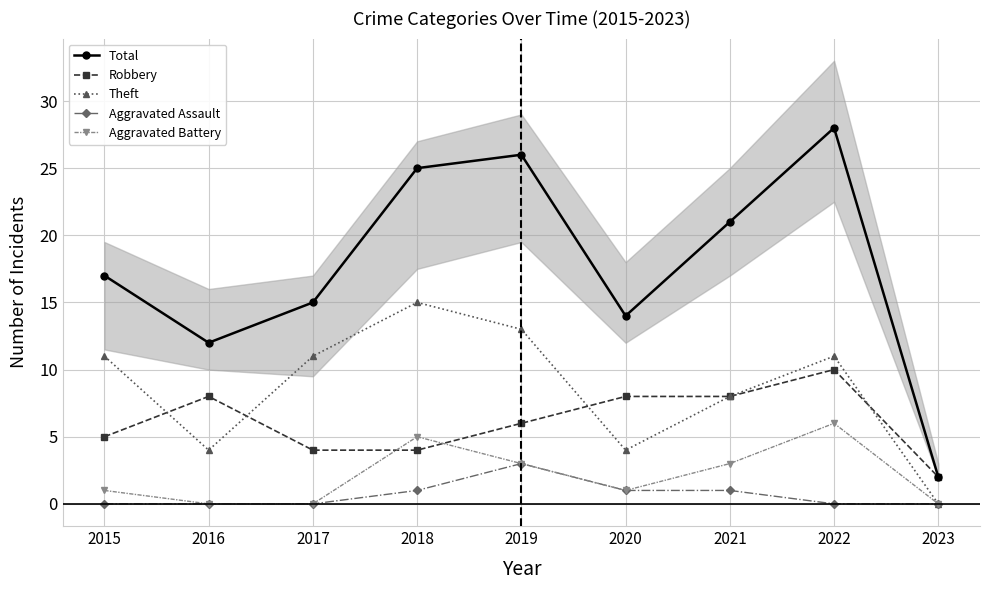

At which category does Aggravated Assault reach its first local peak?

2019